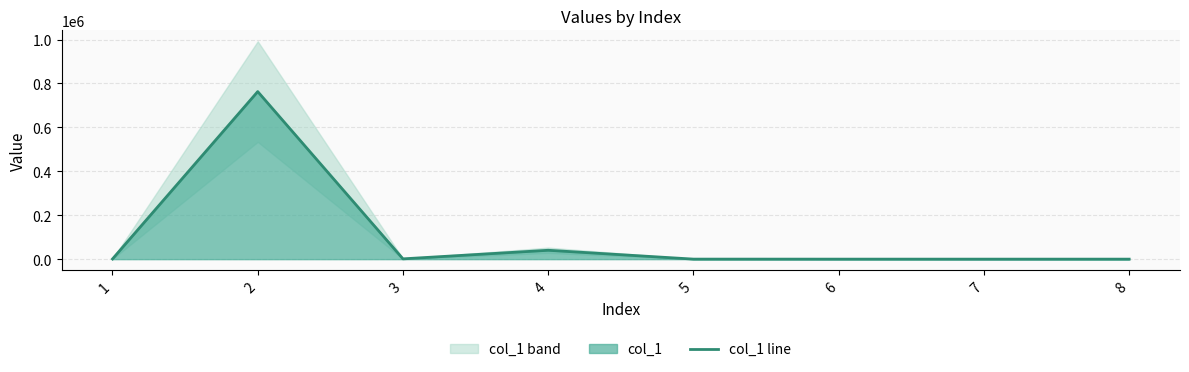

Rank the categories by value from lowest to highest.

7, 8, 6, 5, 1, 3, 4, 2